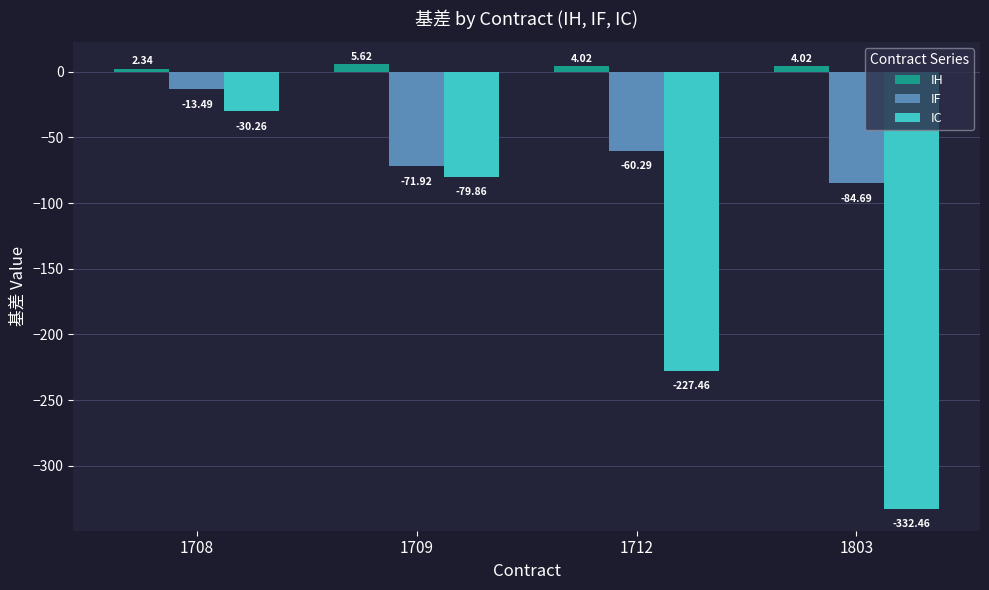

The IC series shows -332.5 at 1803. True or false?

True